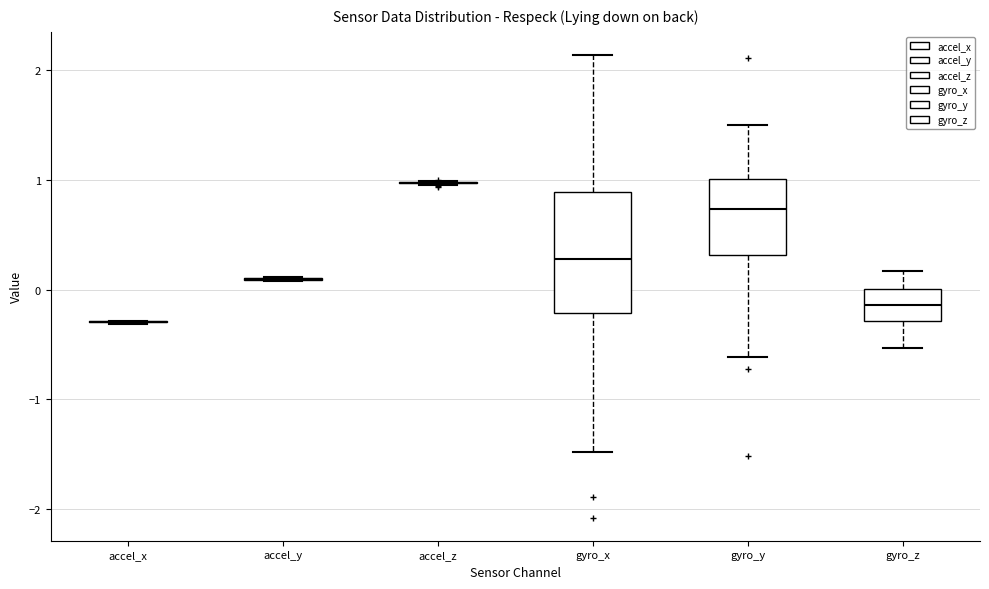

Reading left to right, transcribe this box plot: for each box, give where its median line is, the range the box spans, and where its two whiskers end, as read against the y-axis. The values are not printed on the chart, so give them approximately, as read against the axis.

accel_x: box collapsed to a line at -0.3, whiskers -0.3 to -0.3
accel_y: box collapsed to a line at 0.1, whiskers 0.1 to 0.1
accel_z: box collapsed to a line at 1.0, whiskers 1.0 to 1.0
gyro_x: median 0.3, box -0.2 to 0.9, whiskers -1.5 to 2.1
gyro_y: median 0.7, box 0.3 to 1.0, whiskers -0.6 to 1.5
gyro_z: median -0.1, box -0.3 to 0.0, whiskers -0.5 to 0.2